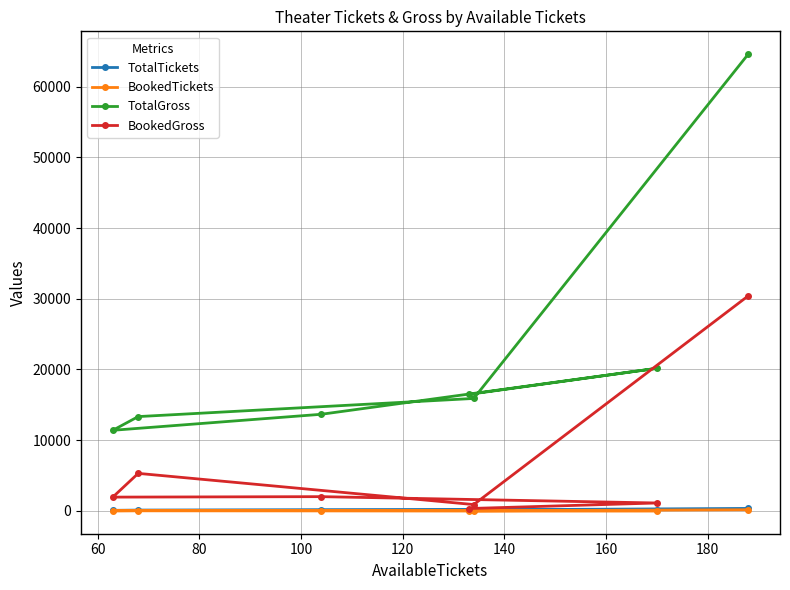

What is the maximum value shown in the chart?

64590